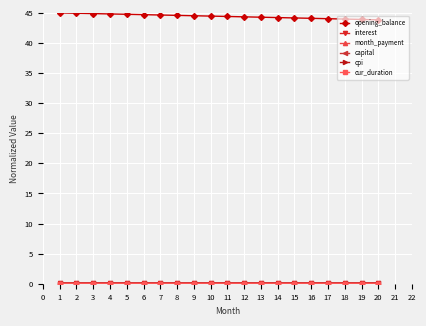

What is the maximum value shown in the chart?

45.0